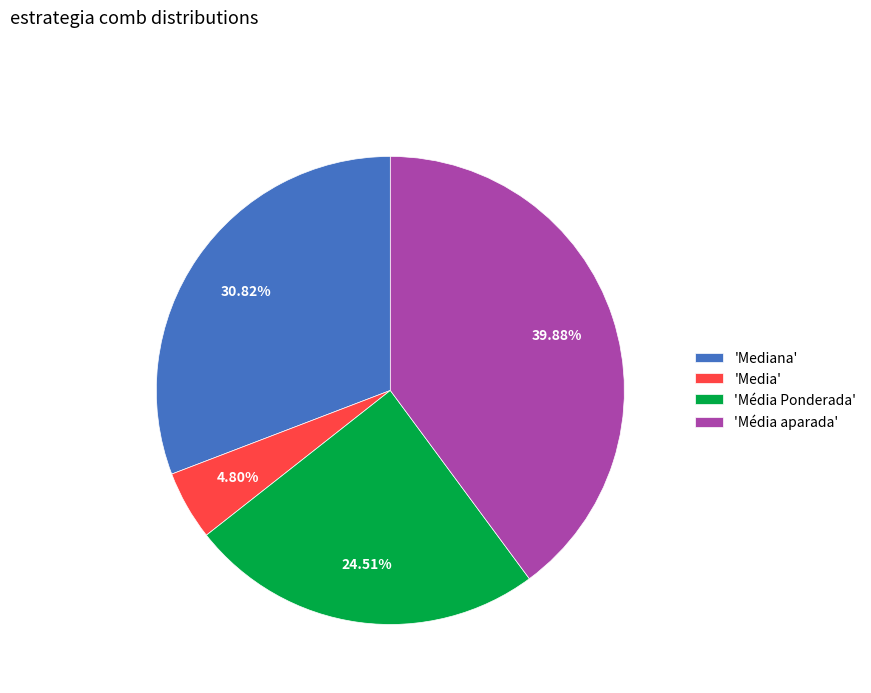

How many segments does this pie chart have?

4